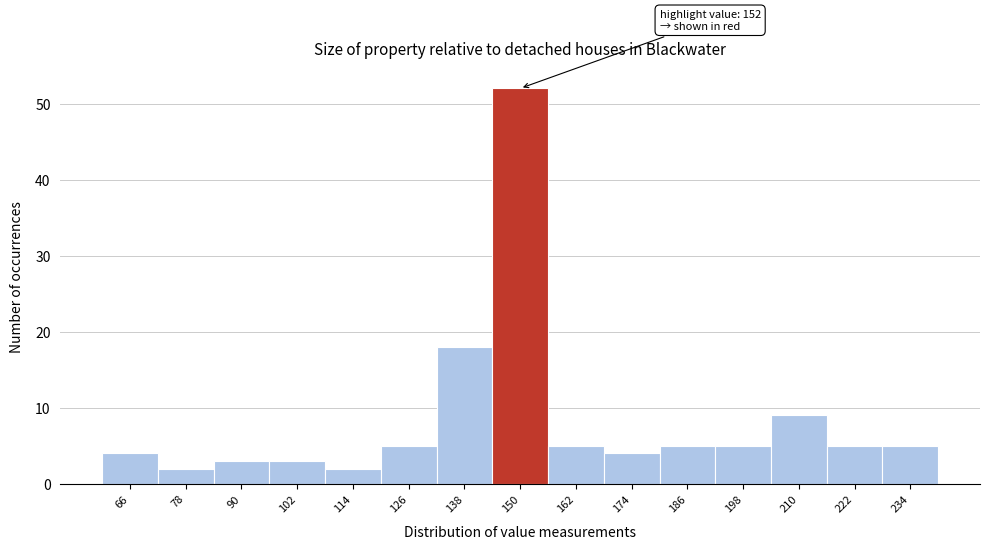

Which range on the x-axis has the tallest bar?

144 to 156